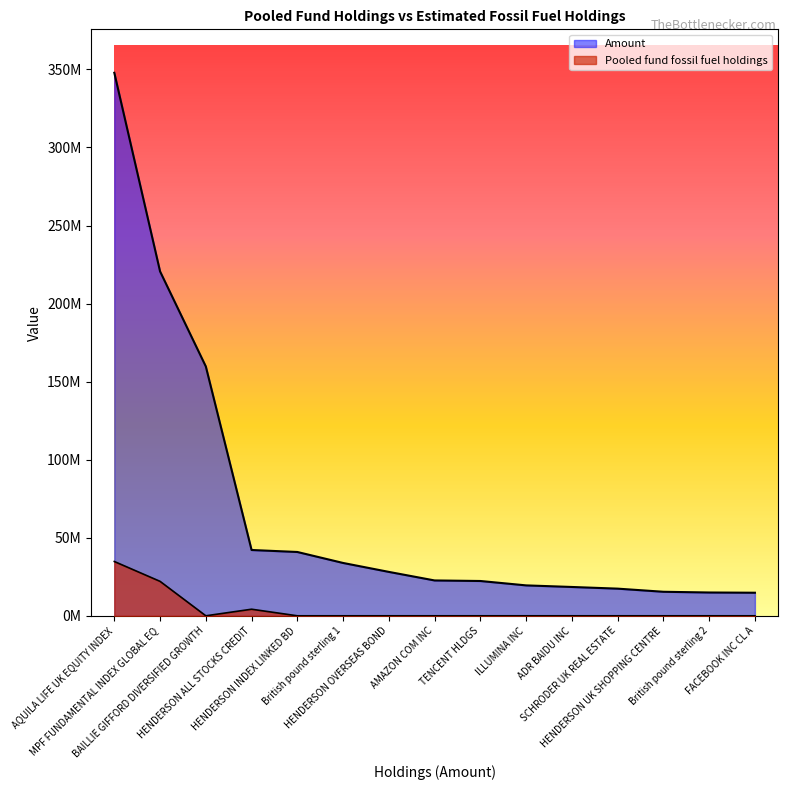

At TENCENT HLDGS, list the series in order from smallest to largest.

Pooled fund fossil fuel holdings, Amount